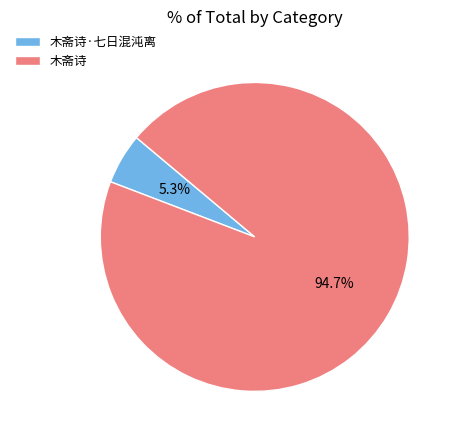

The 木斋诗·七日混沌离 slice represents 11% of the pie. True or false?

False